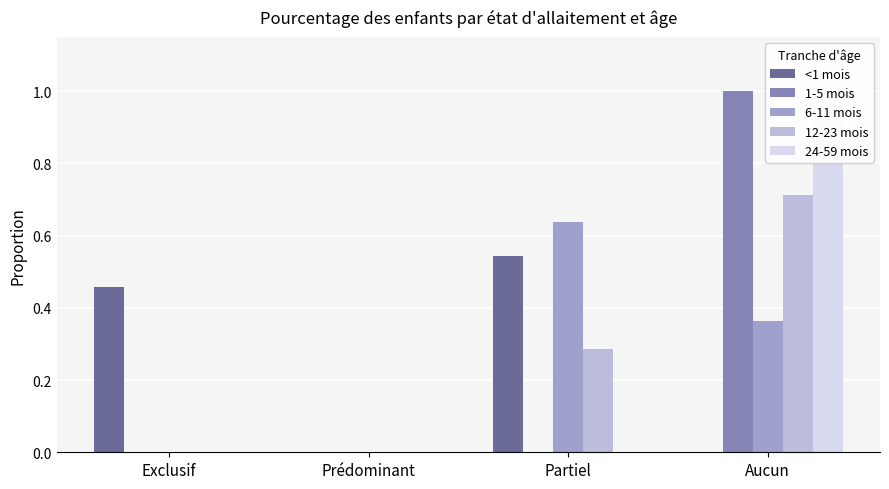

What is the difference between the highest and lowest values at Partiel?

0.6